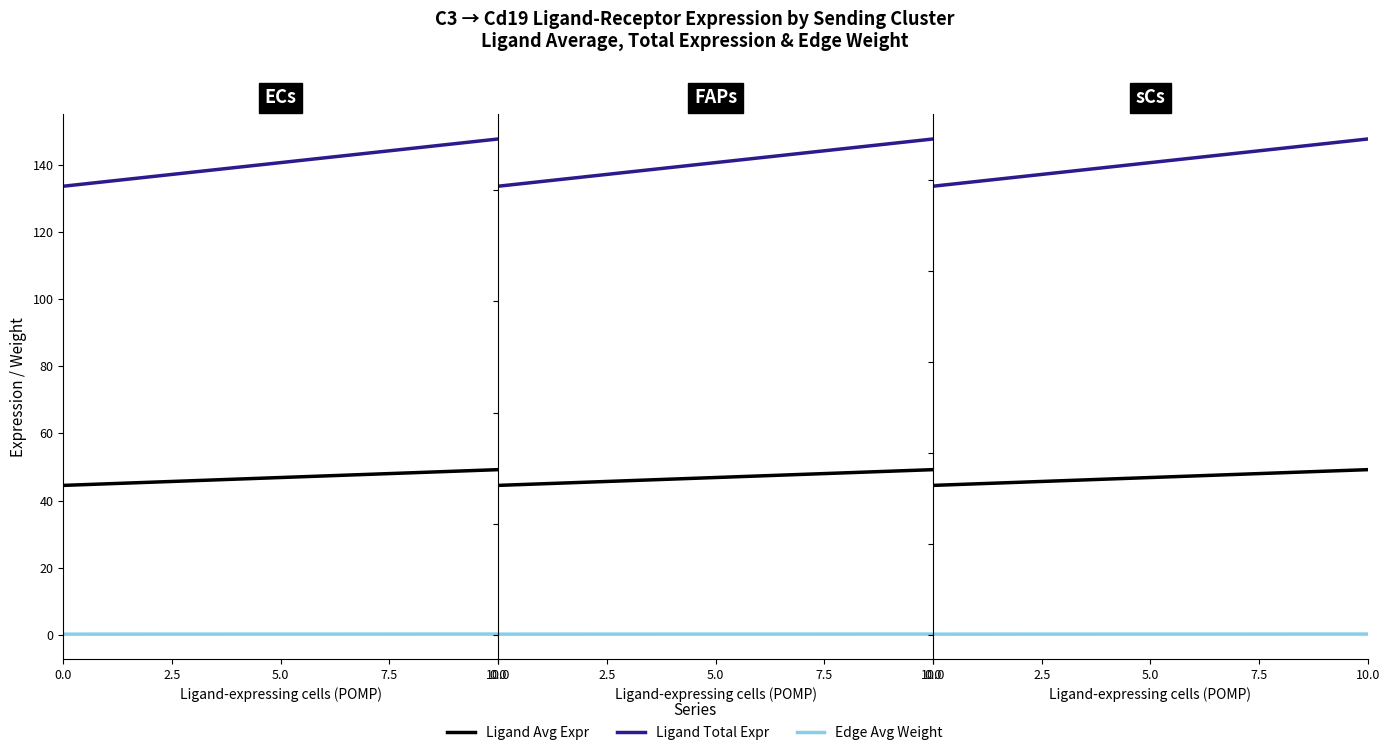

Is the value of Edge Avg Weight at 10.0 greater than the value of Ligand Total Expr at 10.0?

No